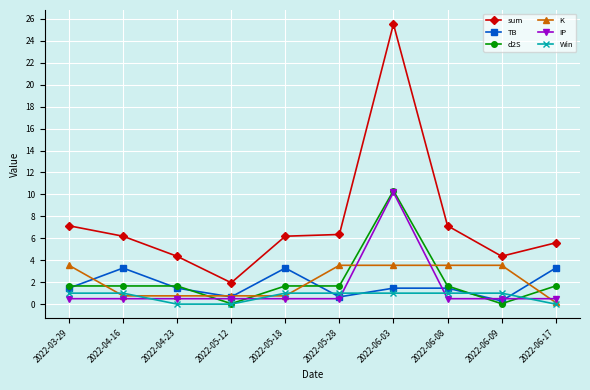

What is the difference between the maximum and second lowest values in the Win series?

1.0